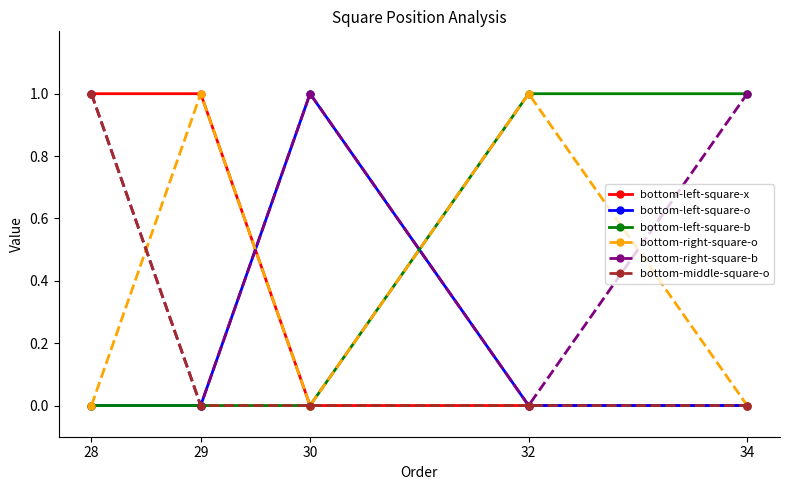

What is the difference between the maximum and second lowest values in the bottom-left-square-x series?

1